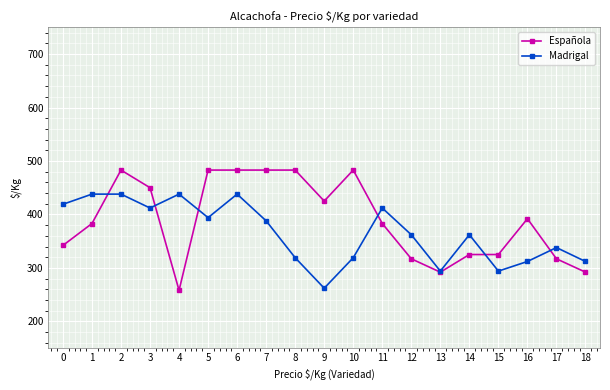

What are all the series names shown in the legend?

Española, Madrigal